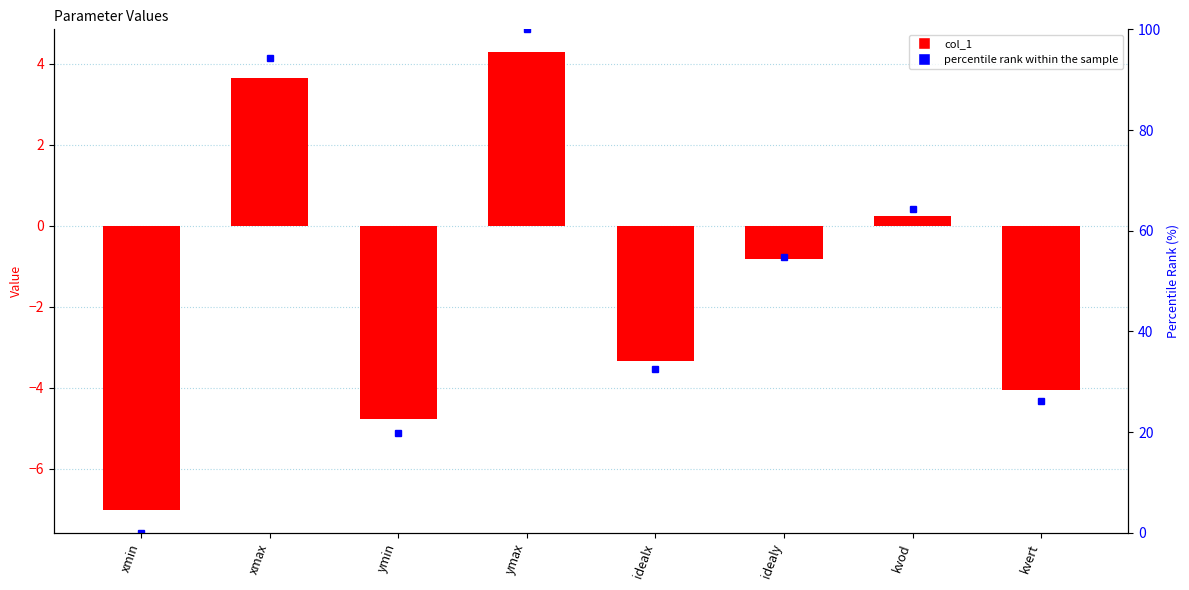

Between ymin and idealx, which series saw the biggest shift?

percentile rank within the sample